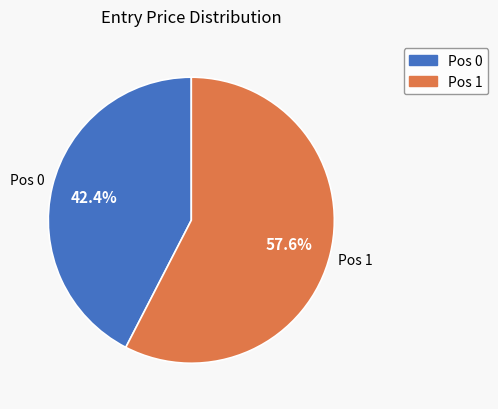

What is the smallest slice in the pie chart?

Pos 0